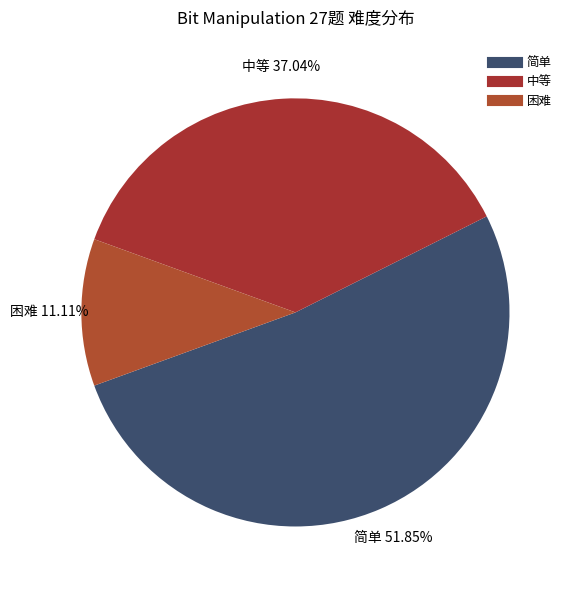

How many segments does this pie chart have?

3